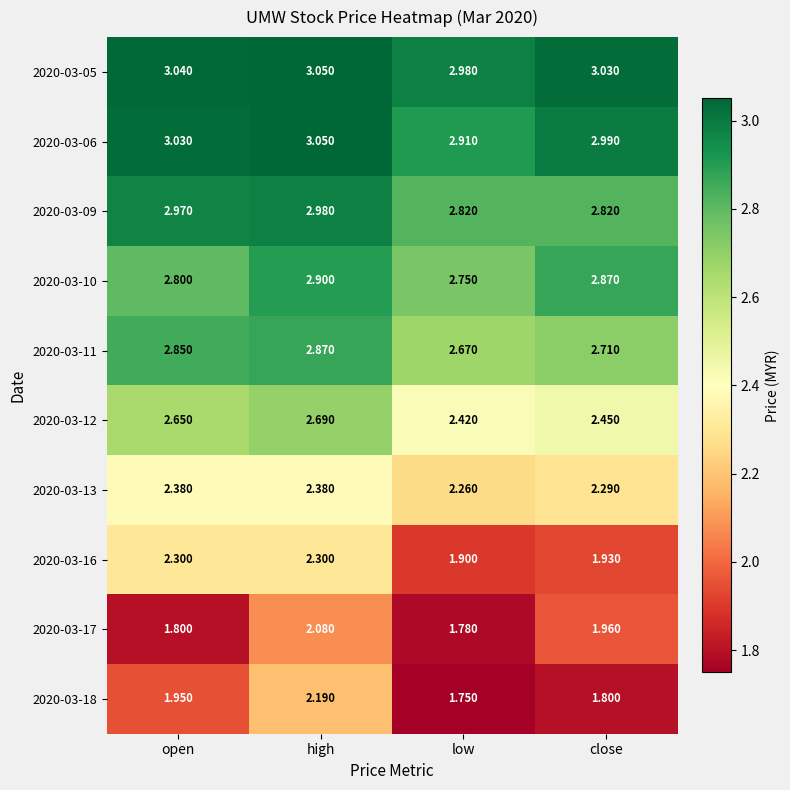

Rank the categories by 2020-03-05 value from lowest to highest.

low, close, open, high